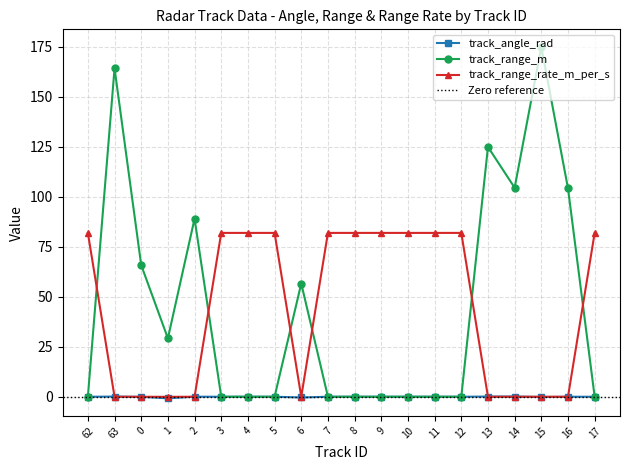

Which series changed the most between 7 and 14?

track_range_m